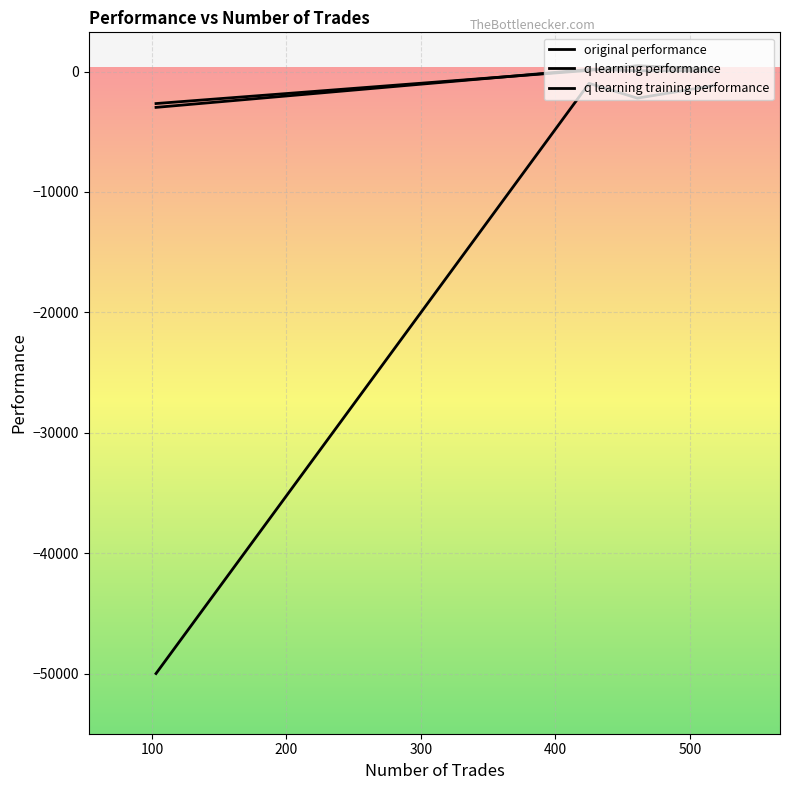

Is this an area chart (filled region under the line)?

No